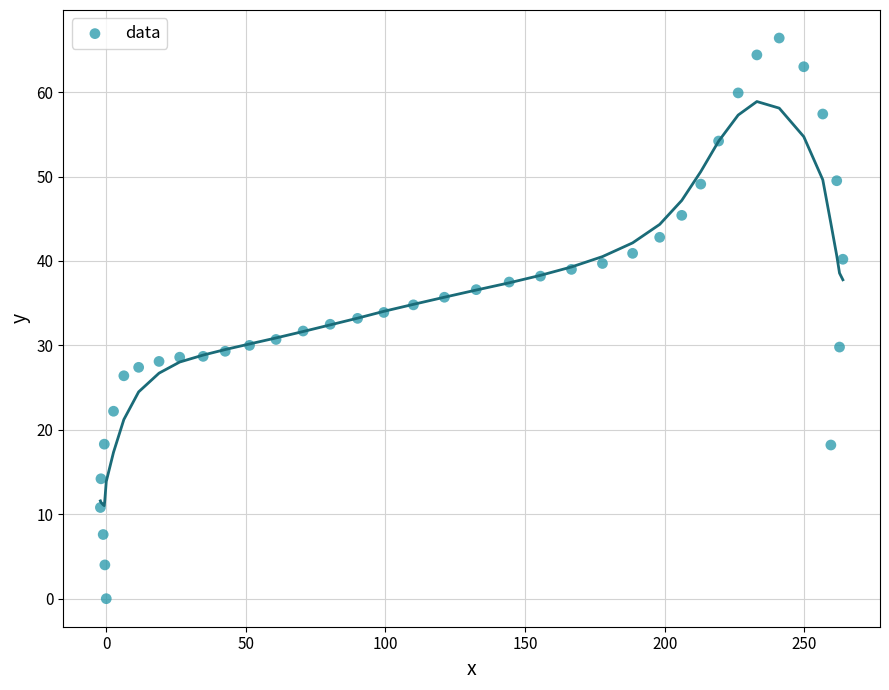

What is the range of X values (max minus min)?

265.9